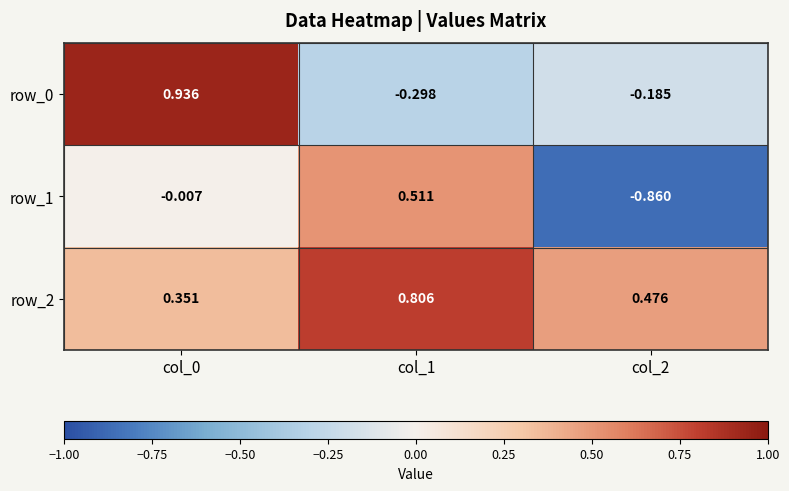

Is the value of row_1 at col_0 greater than the value of row_2 at col_1?

No